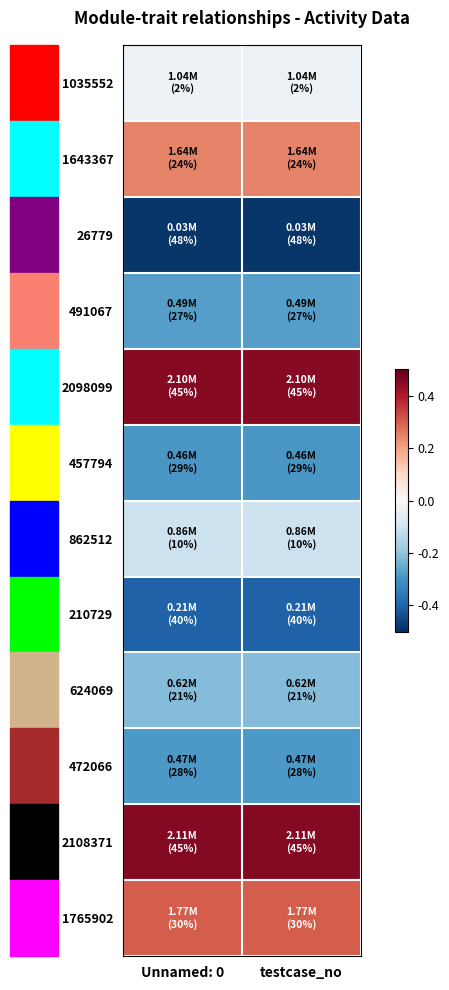

At Unnamed: 0, list the series in order from largest to smallest.

2108371, 2098099, 1765902, 1643367, 1035552, 862512, 624069, 491067, 472066, 457794, 210729, 26779